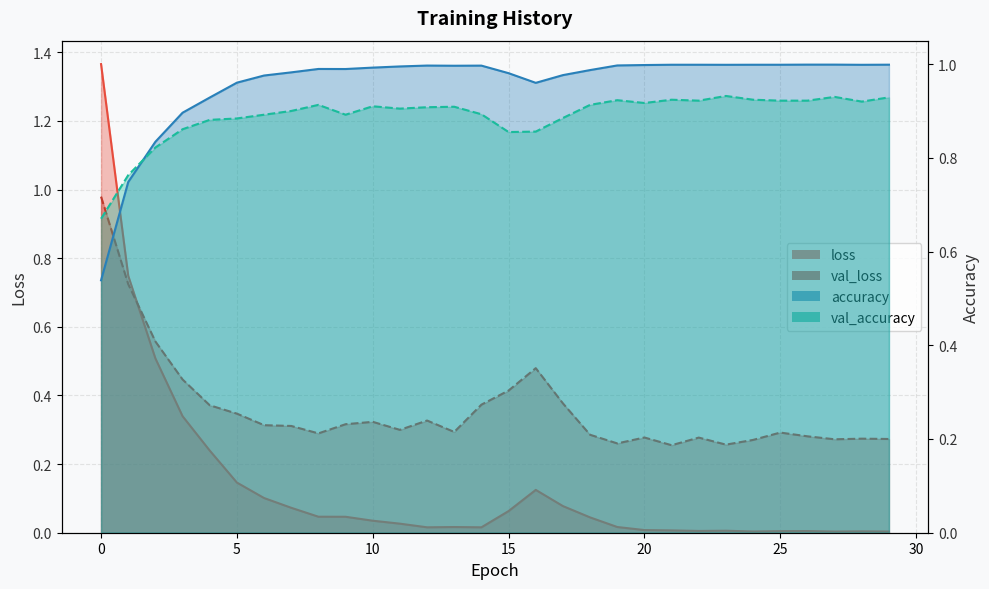

What is the maximum value shown in the chart?

1.4